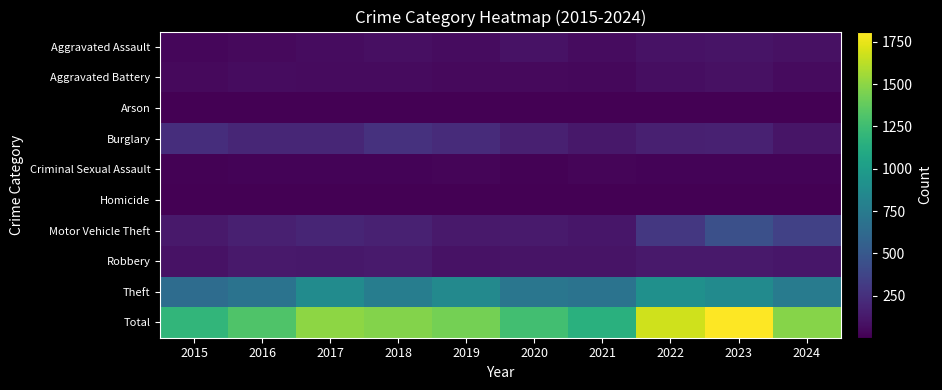

At which category does the chart reach its minimum across all series?

2017